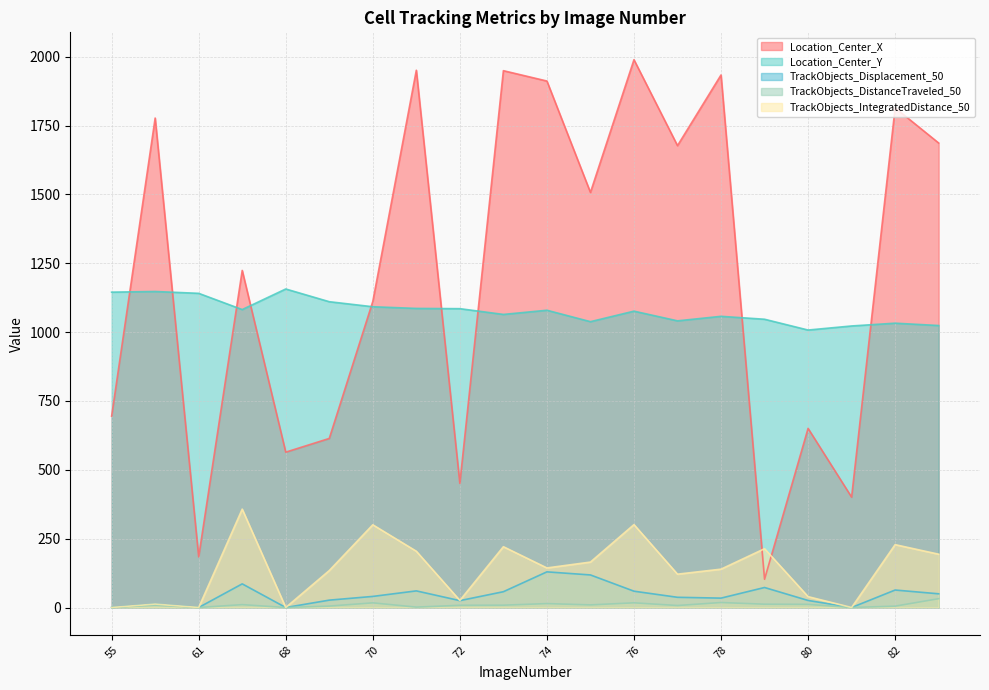

True or false: TrackObjects_DistanceTraveled_50 has a value of 14.2 at 74.

True